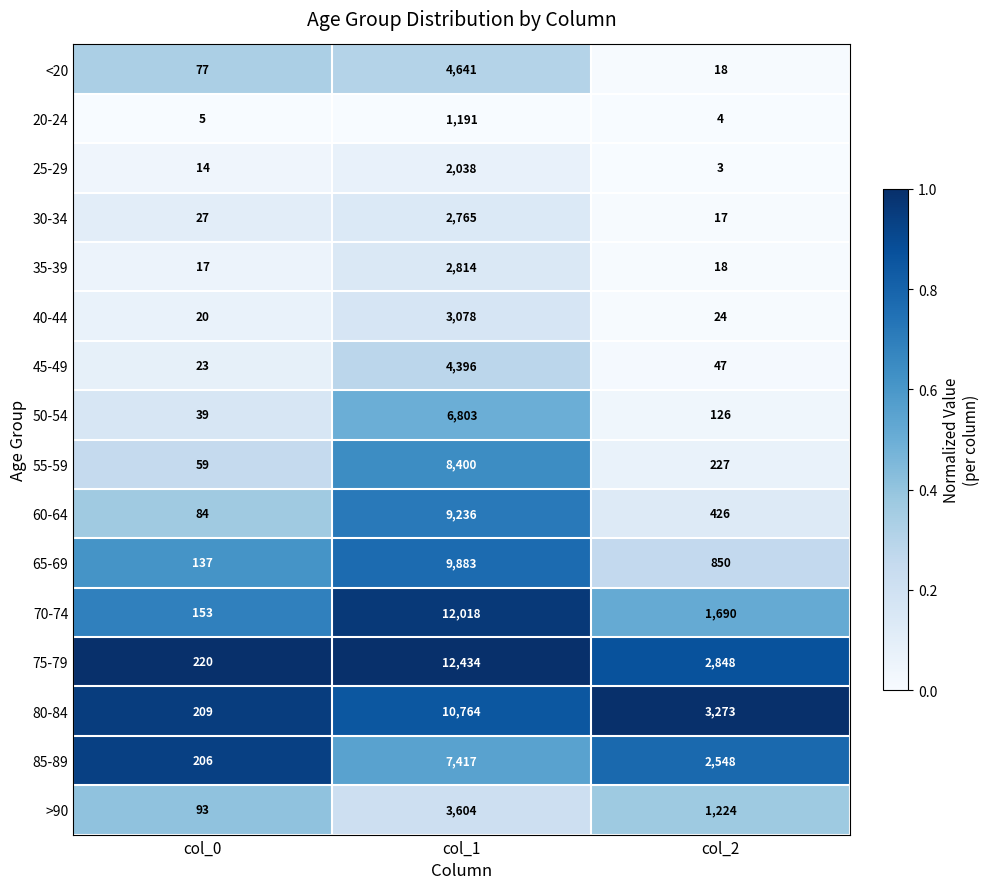

Which series has the widest spread of values?

75-79